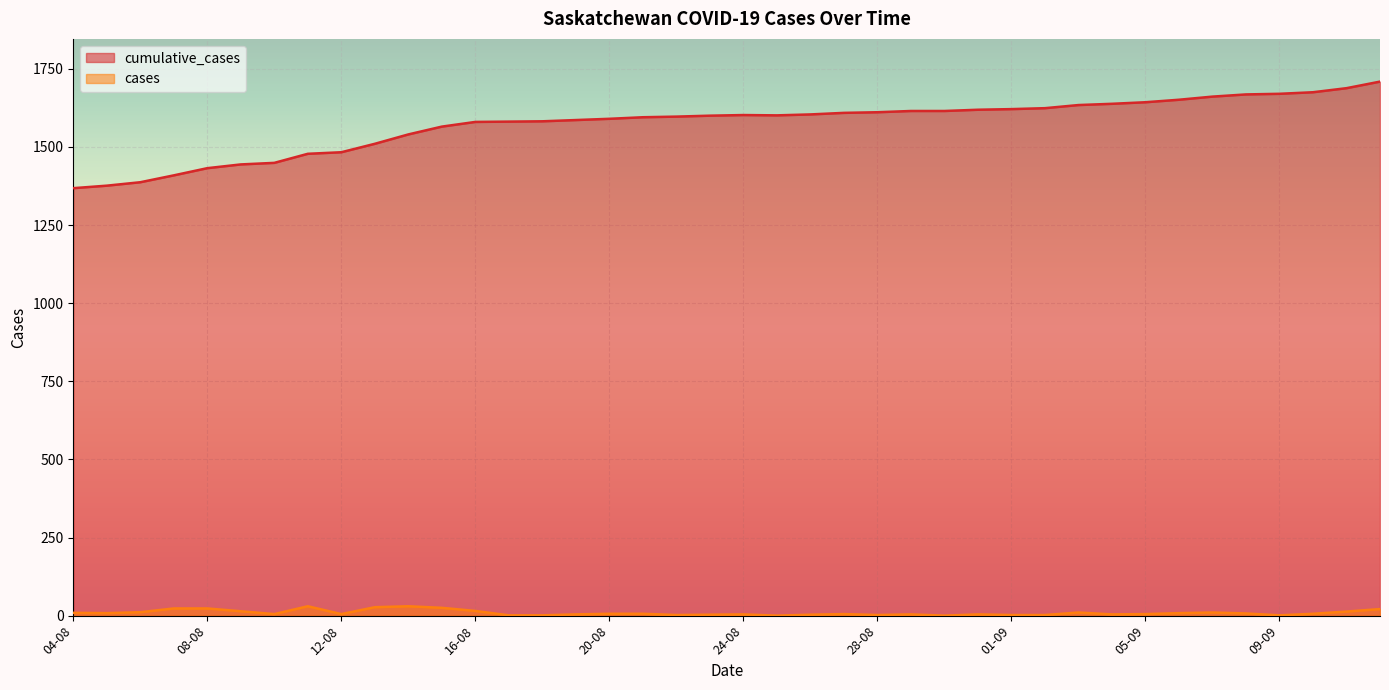

Rank the series by their average value, from lowest to highest.

cases, cumulative_cases